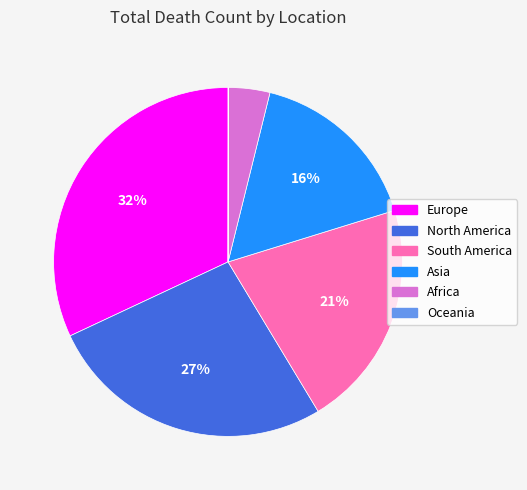

What percentage is the Asia slice, to the nearest percent?

16%